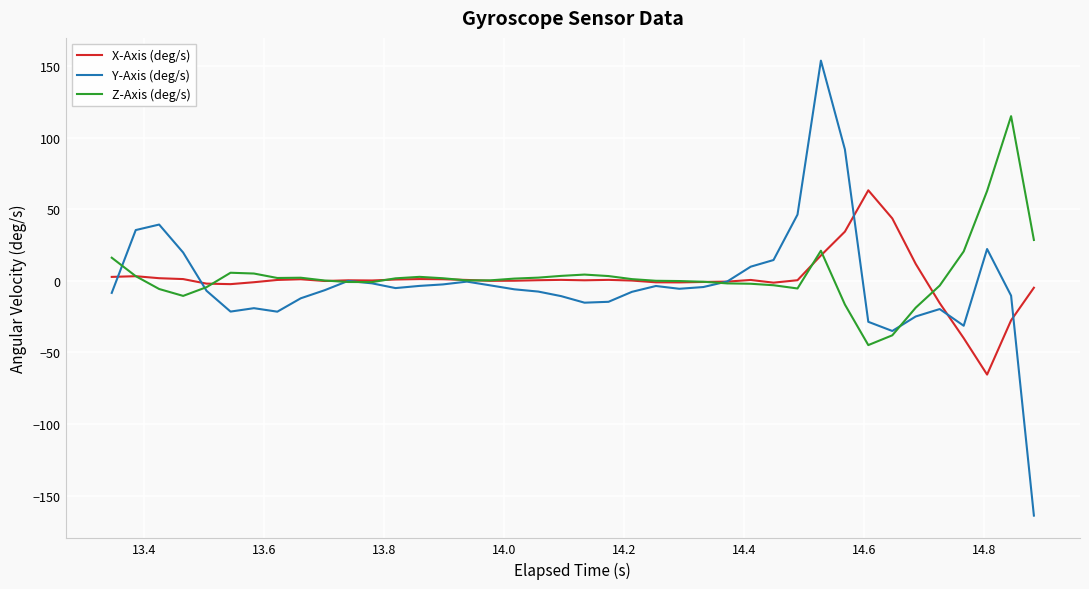

Rank the series by their average value, from lowest to highest.

Y-Axis (deg/s), X-Axis (deg/s), Z-Axis (deg/s)